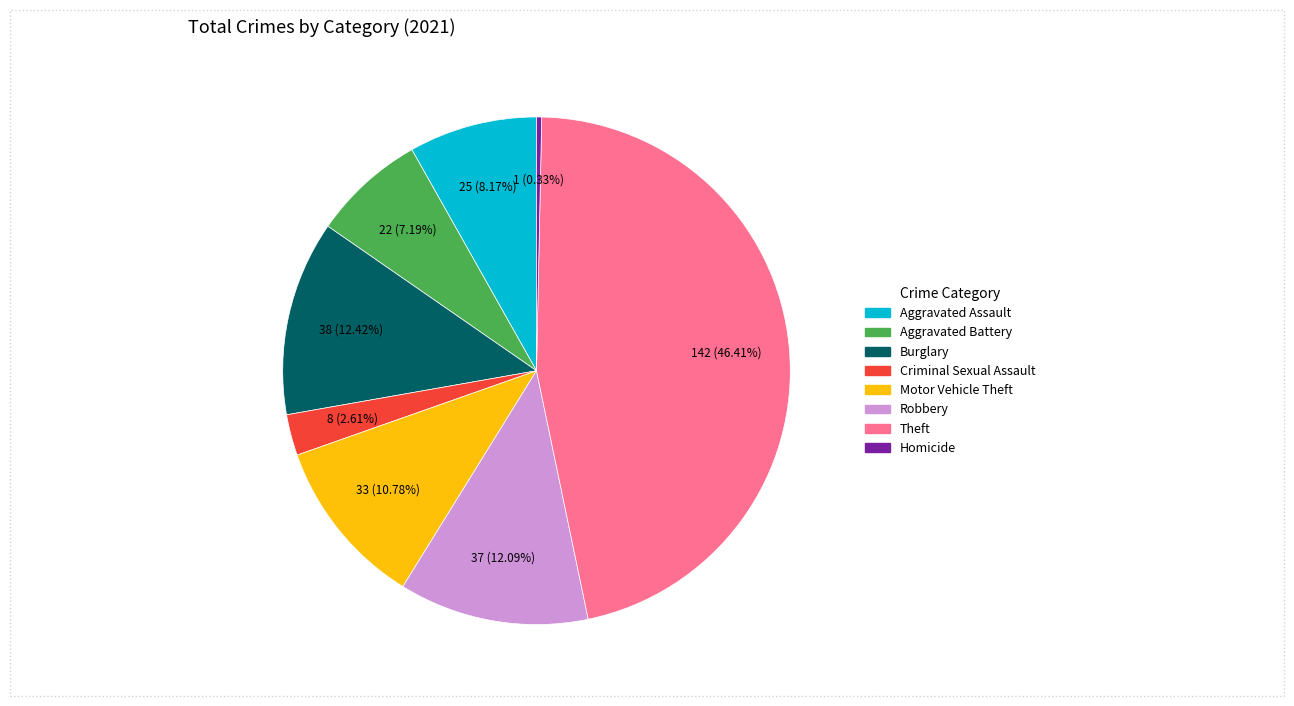

What is the total percentage of Criminal Sexual Assault and Robbery?

14.7%